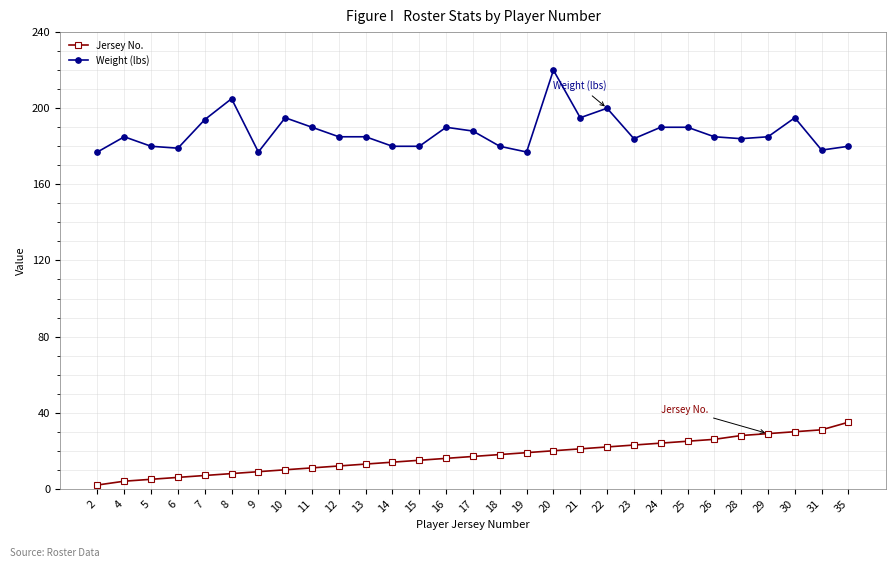

At which category is the sum across all series the highest?

20